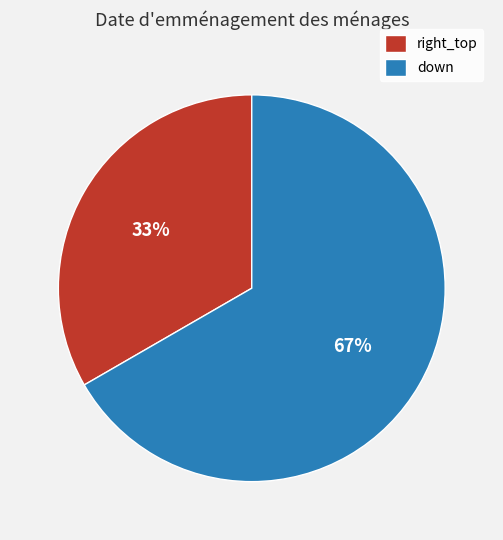

Is there any slice that represents more than half of the pie?

Yes